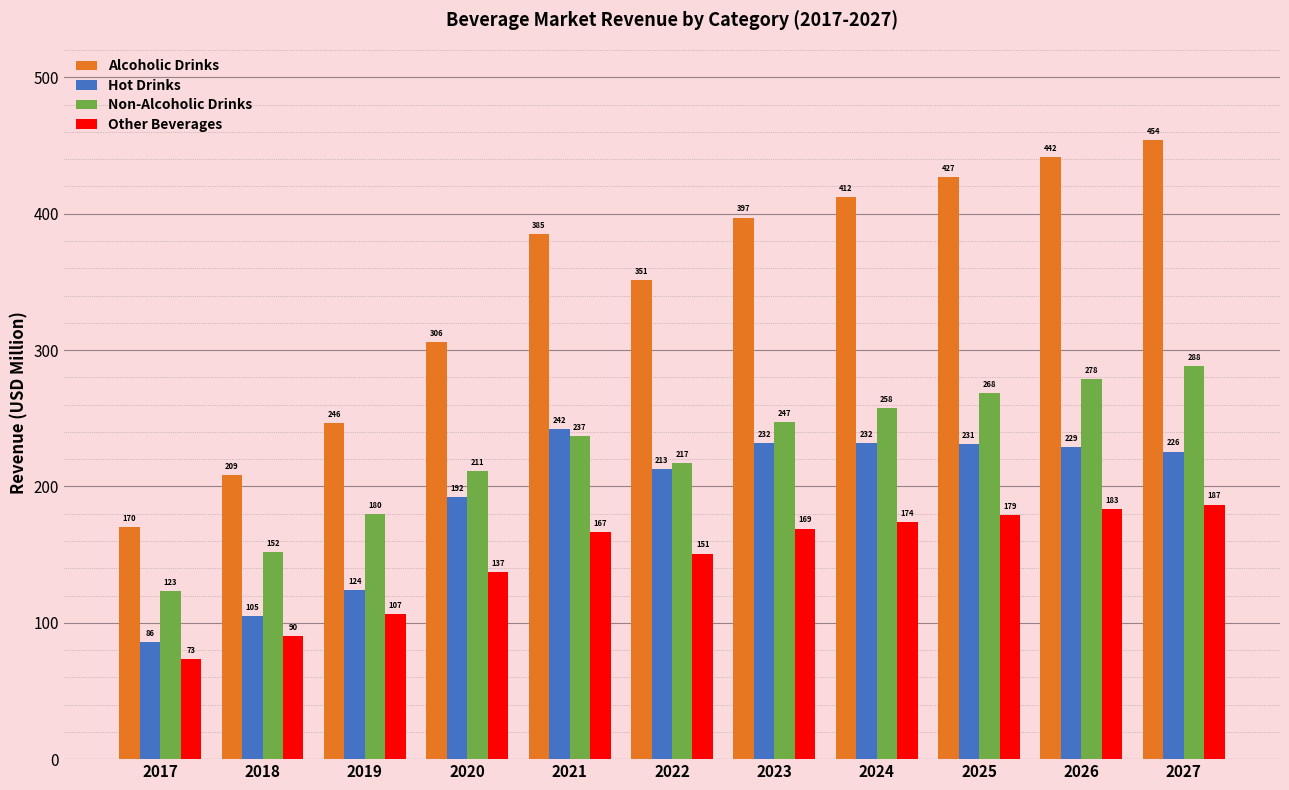

The Hot Drinks series shows 225.6 at 2027. True or false?

True